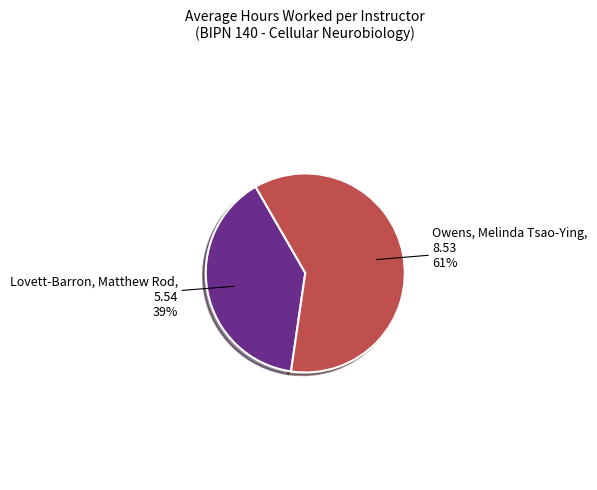

Is there any slice that represents more than half of the pie?

Yes